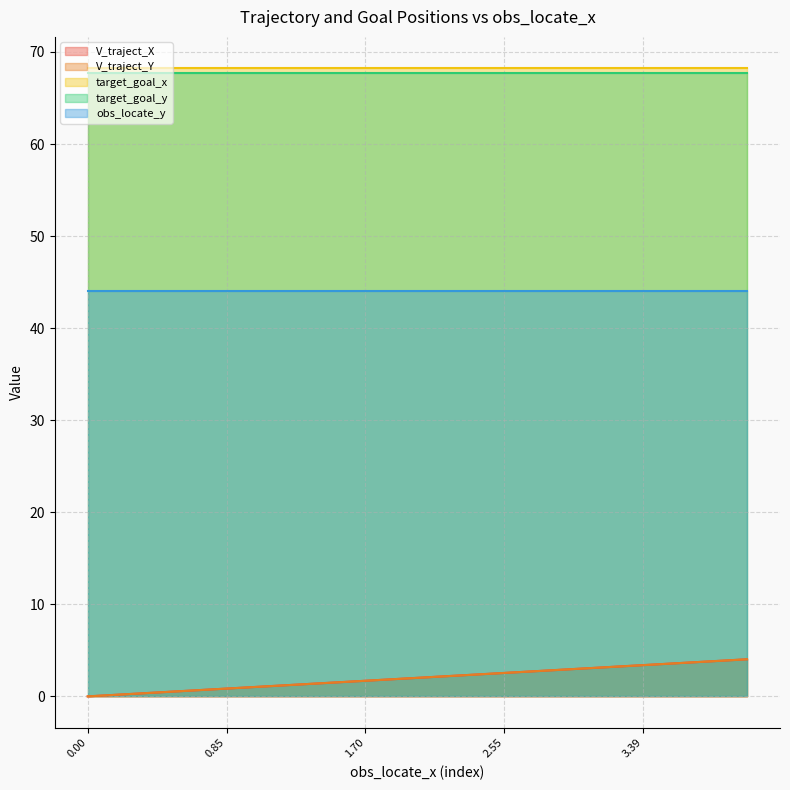

What is the average value of the V_traject_Y series?

2.0